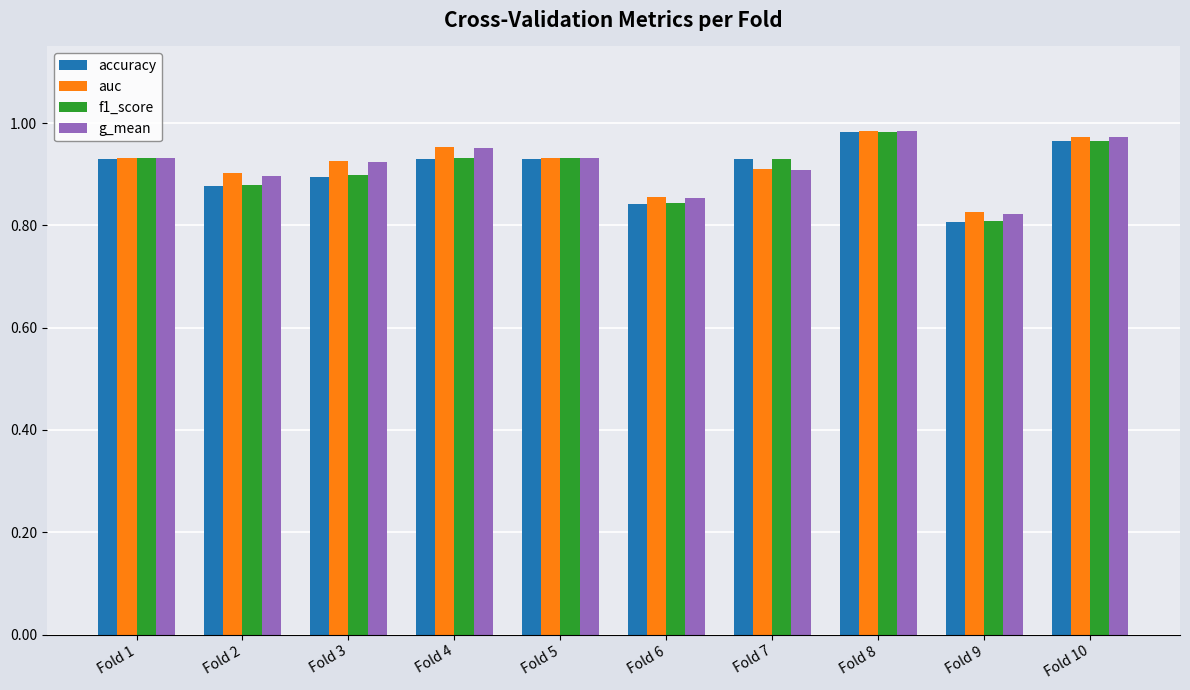

At how many categories does at least one series exceed 0?

10